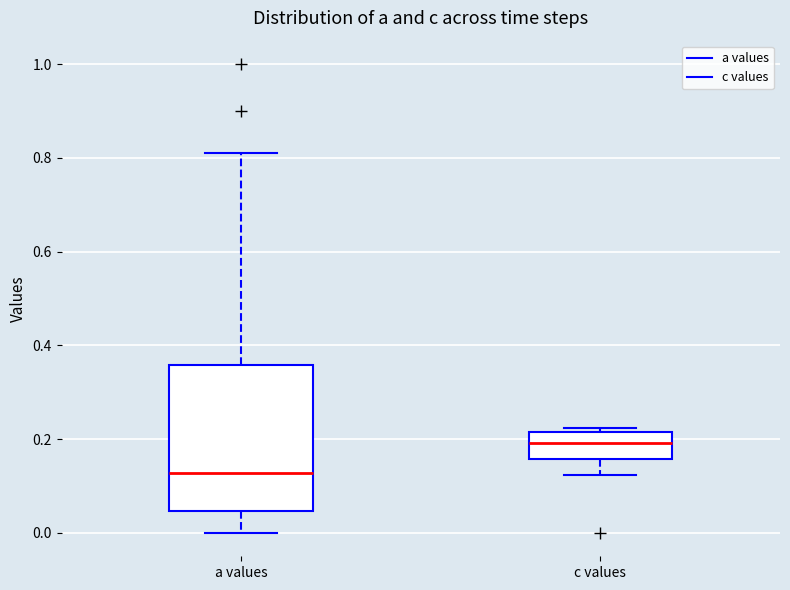

Comparing the boxes themselves (not the whiskers), which one is the tallest?

a values